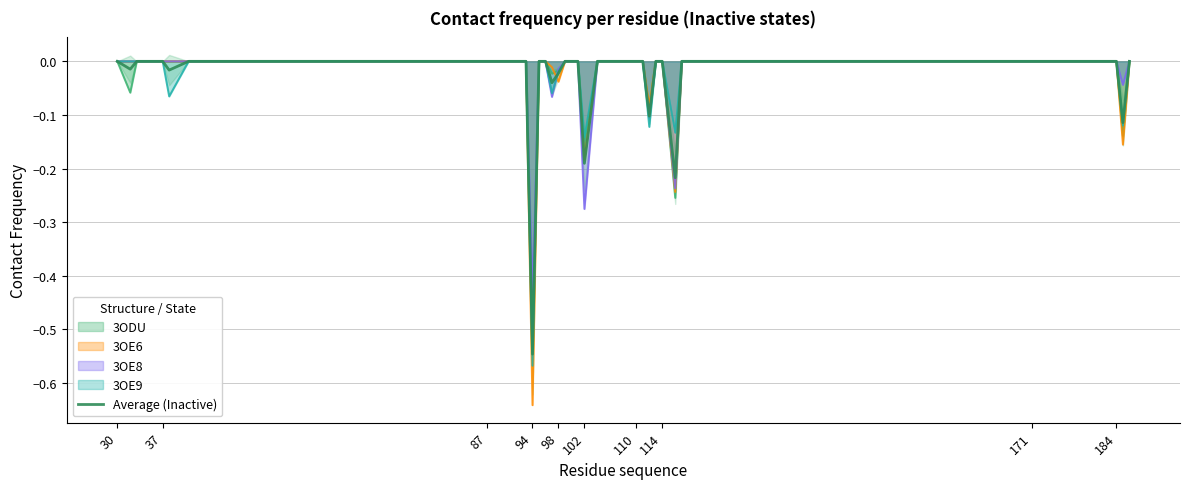

At which label does 3OE6 reach its minimum?

94